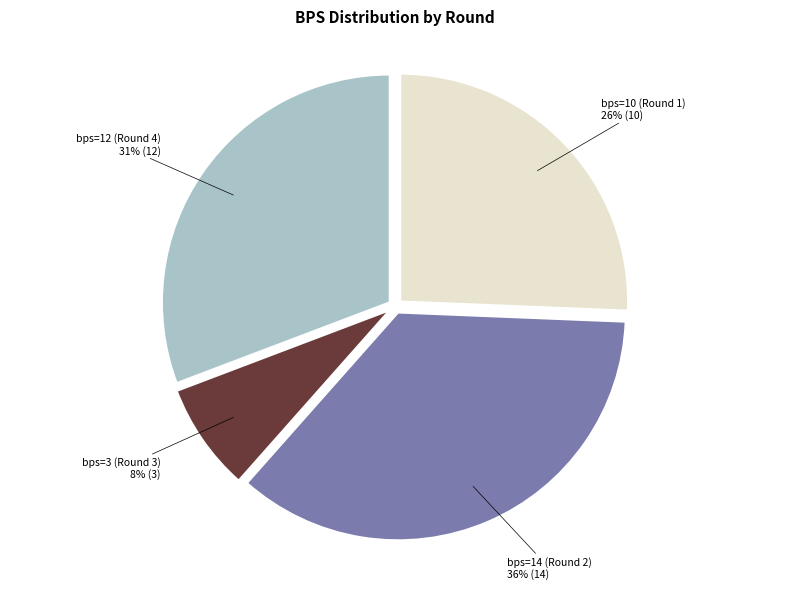

Is there a majority slice in this chart?

No